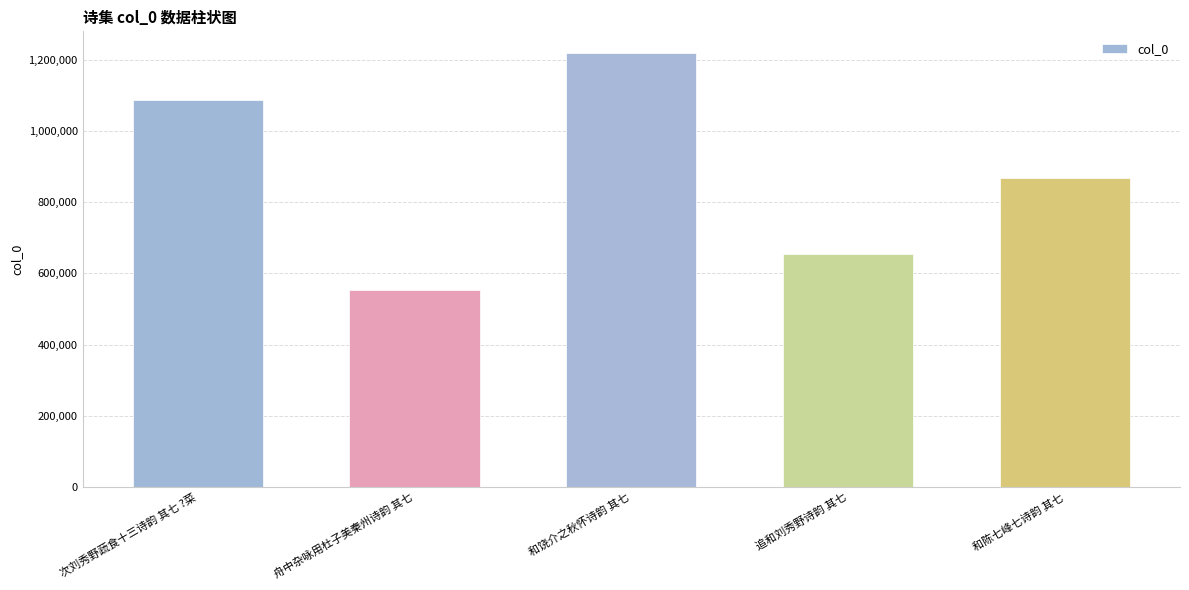

What is the smallest value displayed?

554198